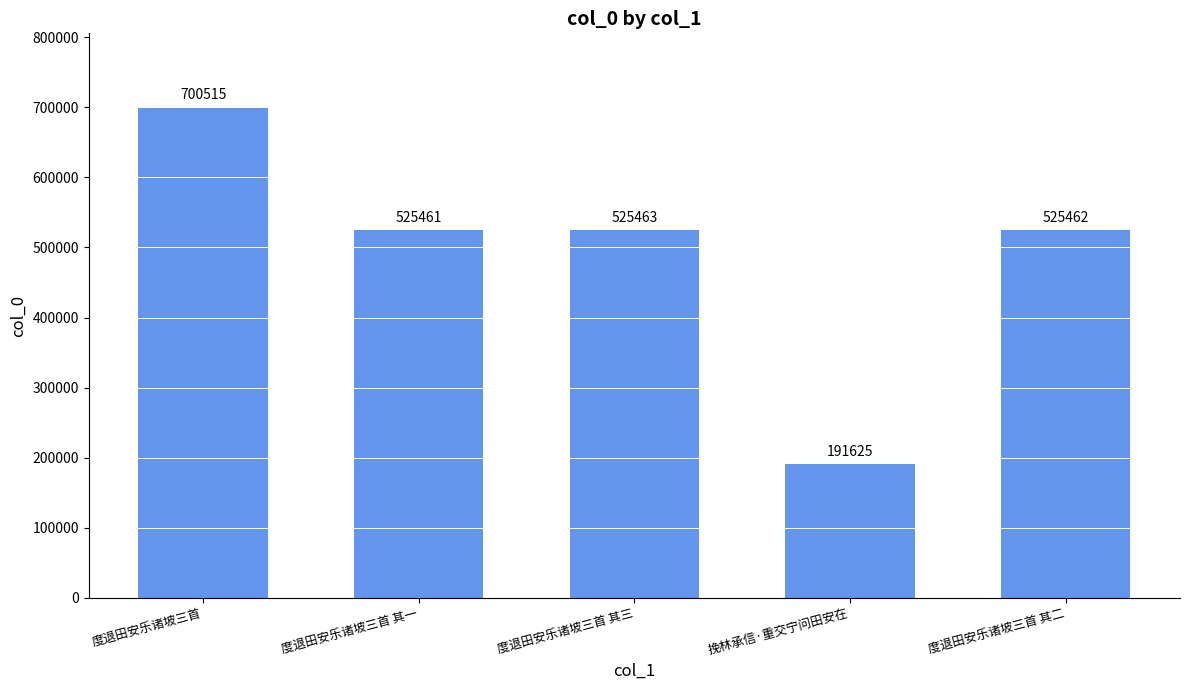

What is the change in value from 度退田安乐诸坡三首 to 挽林承信·重交宁问田安在?

-508890